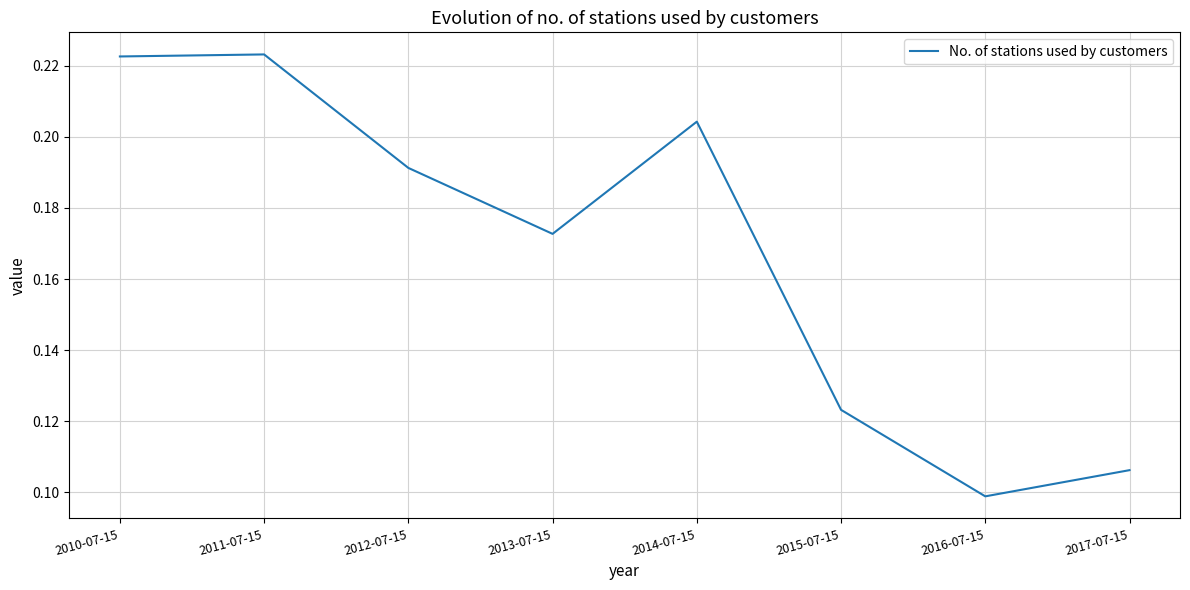

What is the sum of all values?

1.3